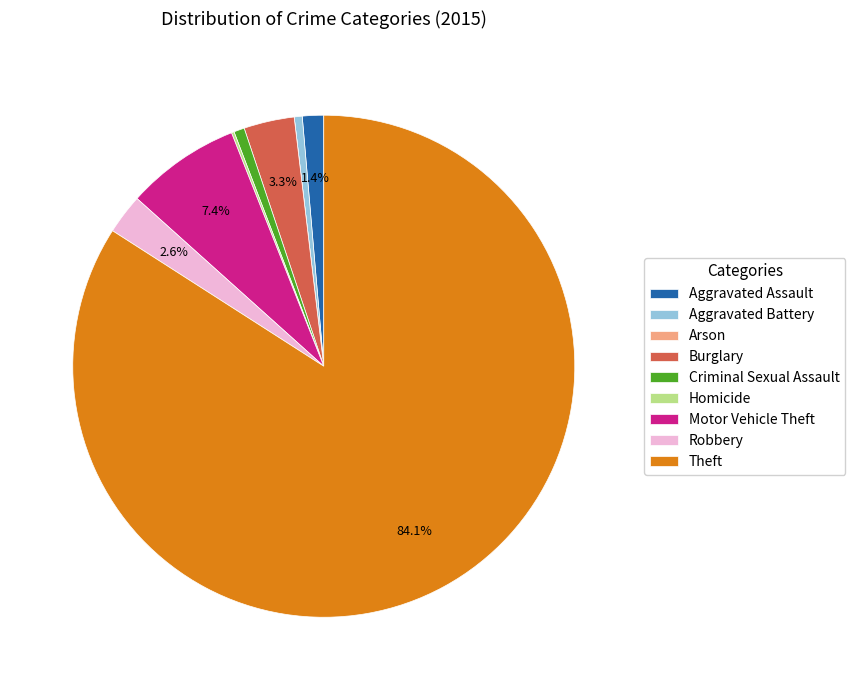

Is Robbery the majority of the pie?

No